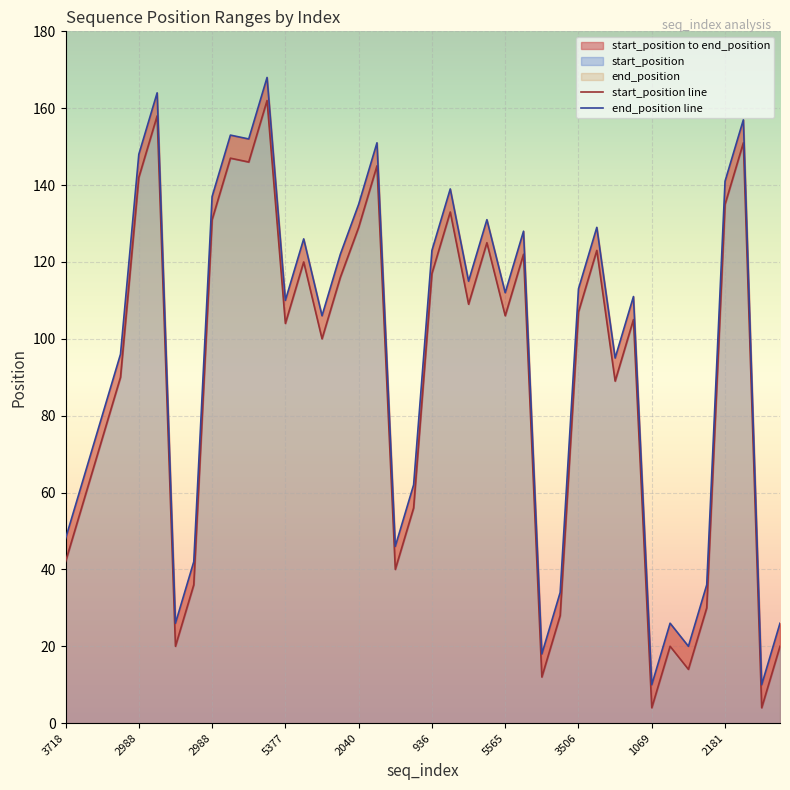

Count the number of categories in the chart.

40